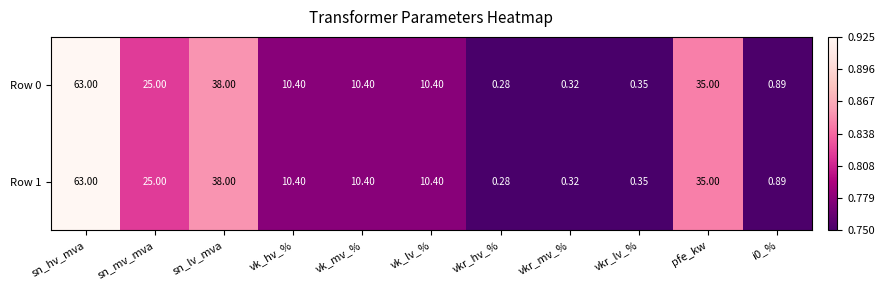

At which category is the sum across all series the highest?

sn_hv_mva